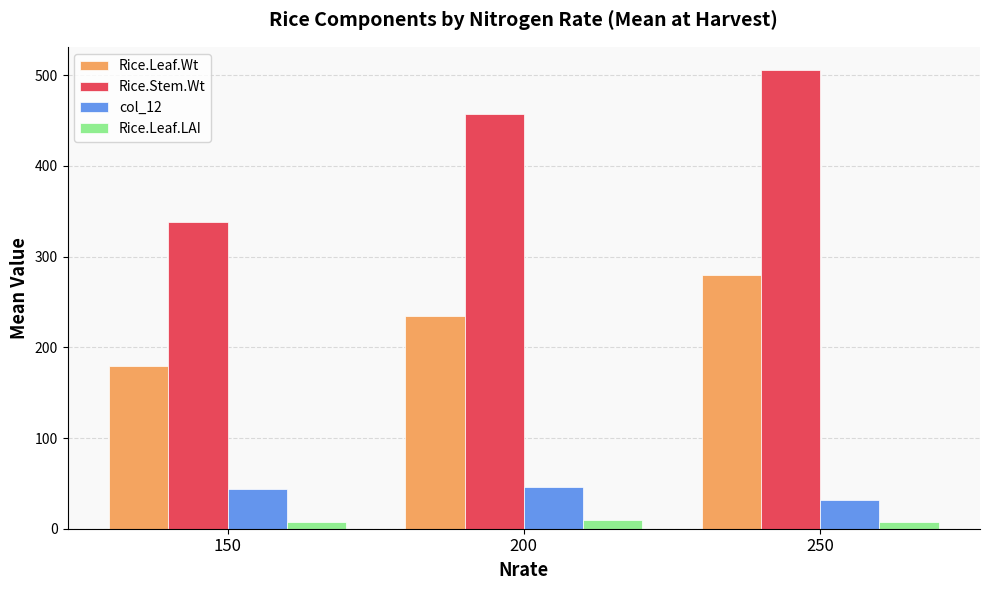

Which series changed the most between 150 and 200?

Rice.Stem.Wt